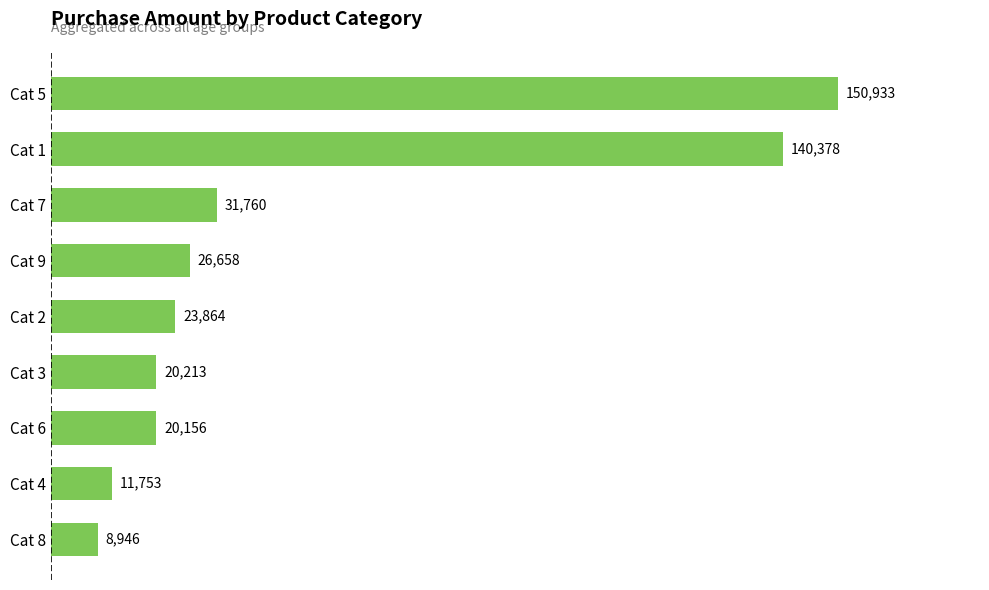

True or false: the data shows 97710 at Cat 1.

False